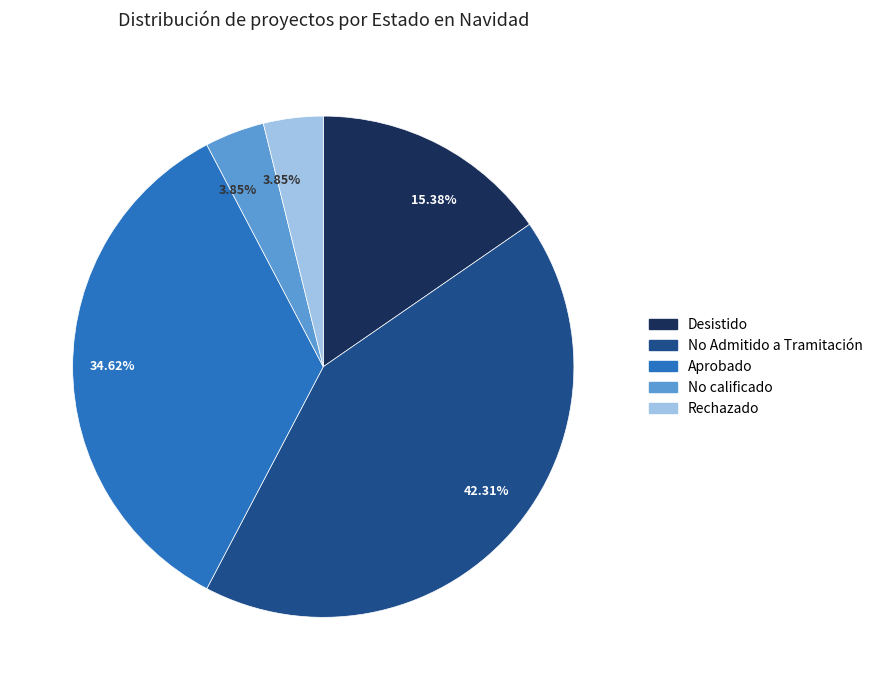

To the nearest percent, what is the average slice percentage?

20%